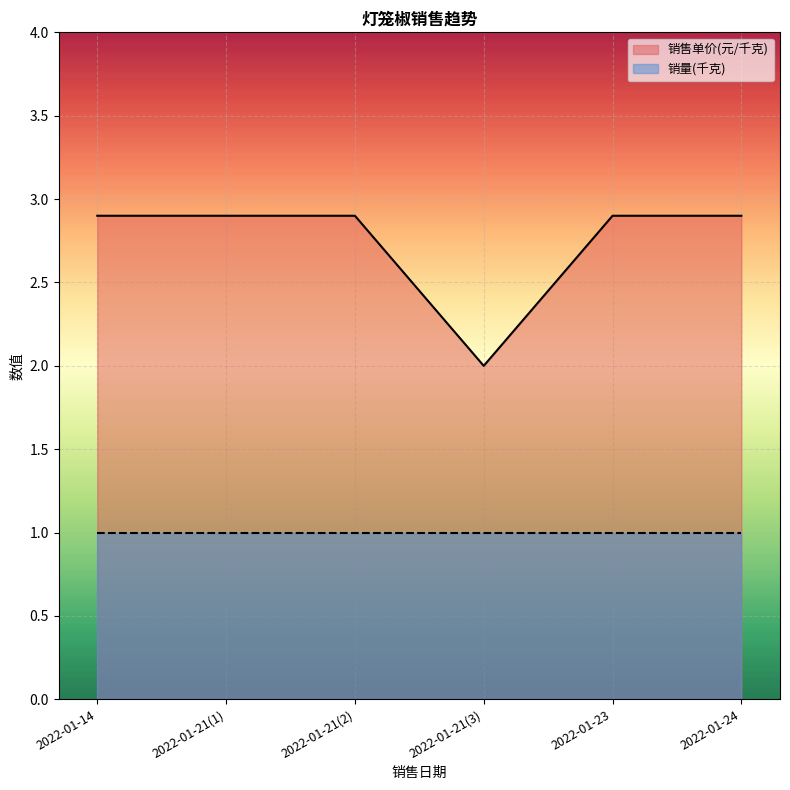

True or false: 销售单价(元/千克) and 销量(千克) cross at least once.

False